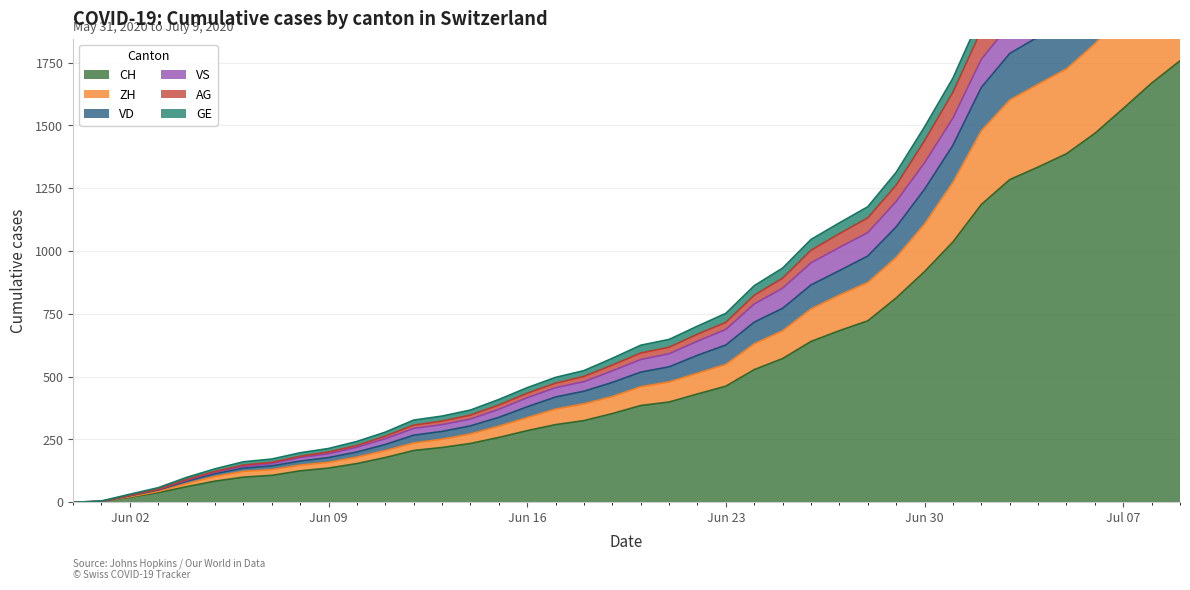

True or false: AG and GE intersect in this chart.

False